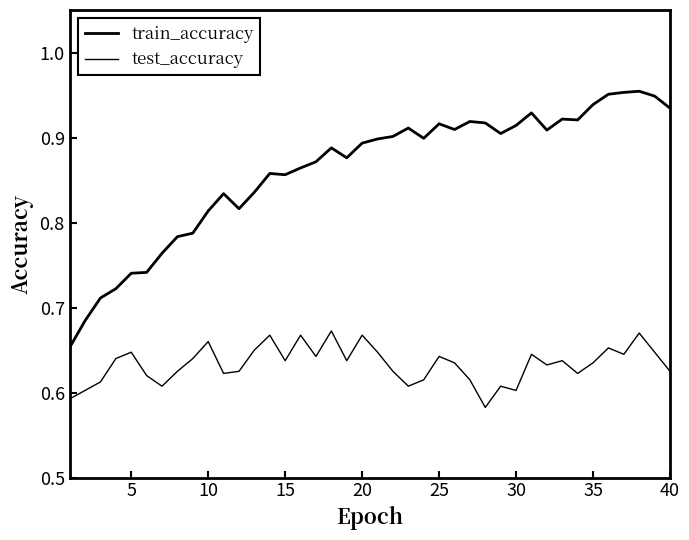

What is the difference between the maximum and second lowest values in the train_accuracy series?

0.3